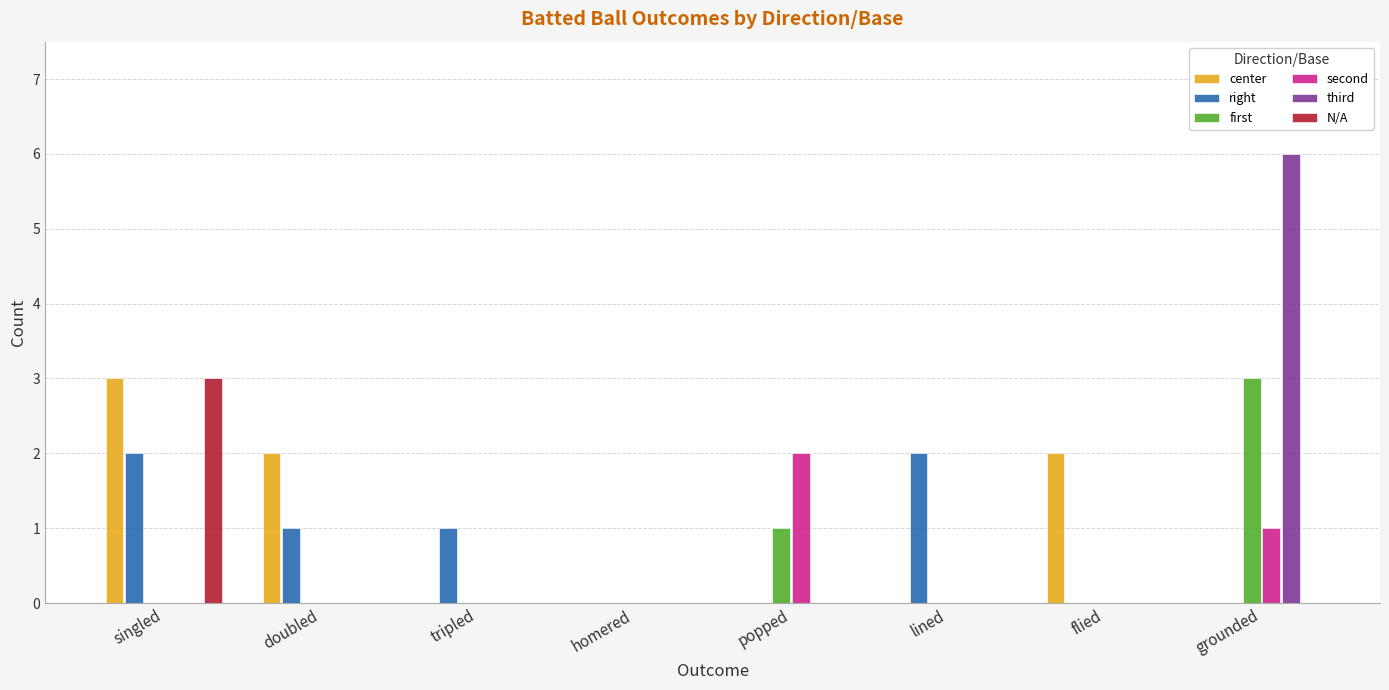

What is the total value across all series at singled?

8